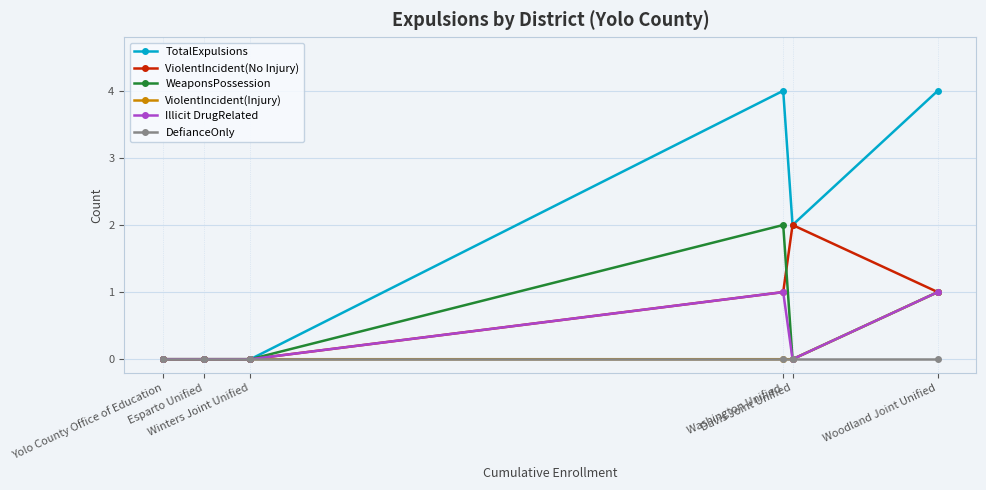

How many lines are shown in the chart?

6